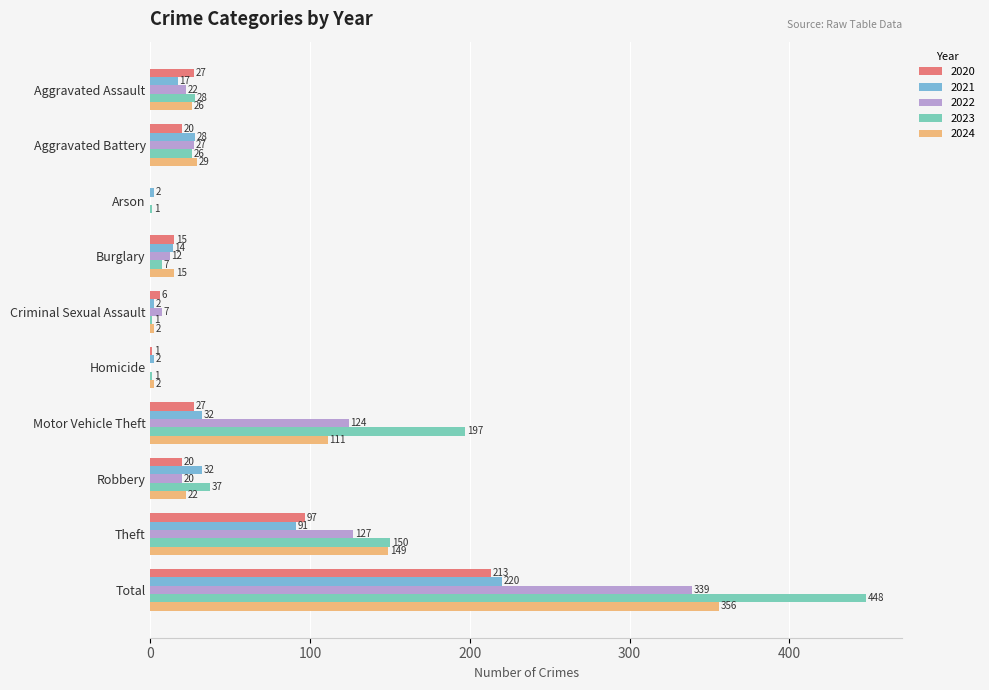

The value of 2023 at Criminal Sexual Assault is 1. True or false?

True